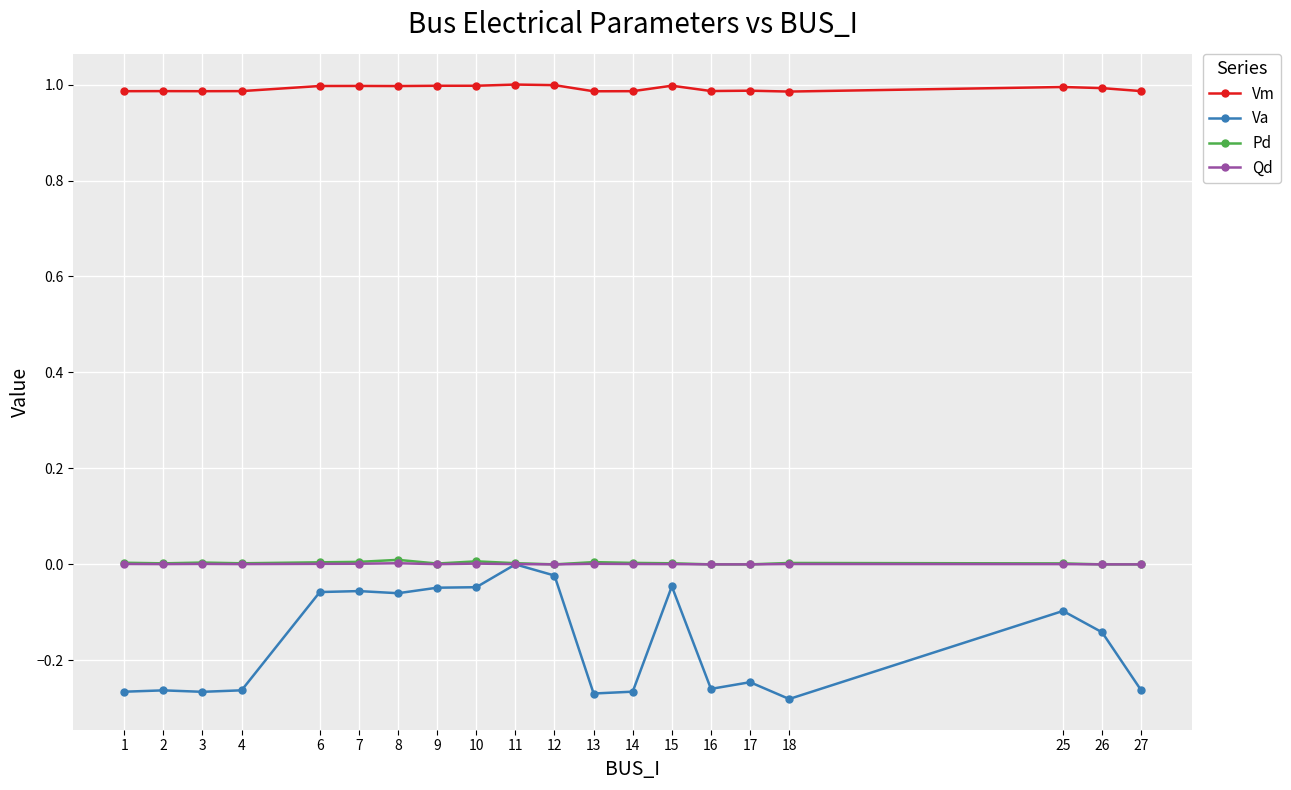

Is it true that Qd equals 0.0 at 3?

True